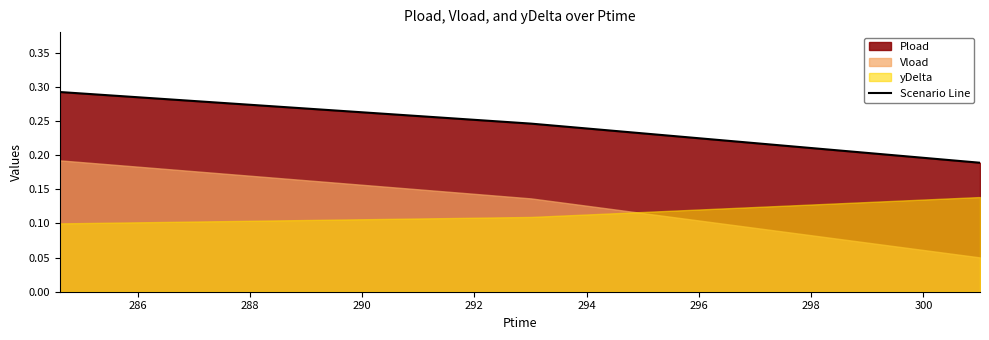

Does the chart have visible grid lines?

No